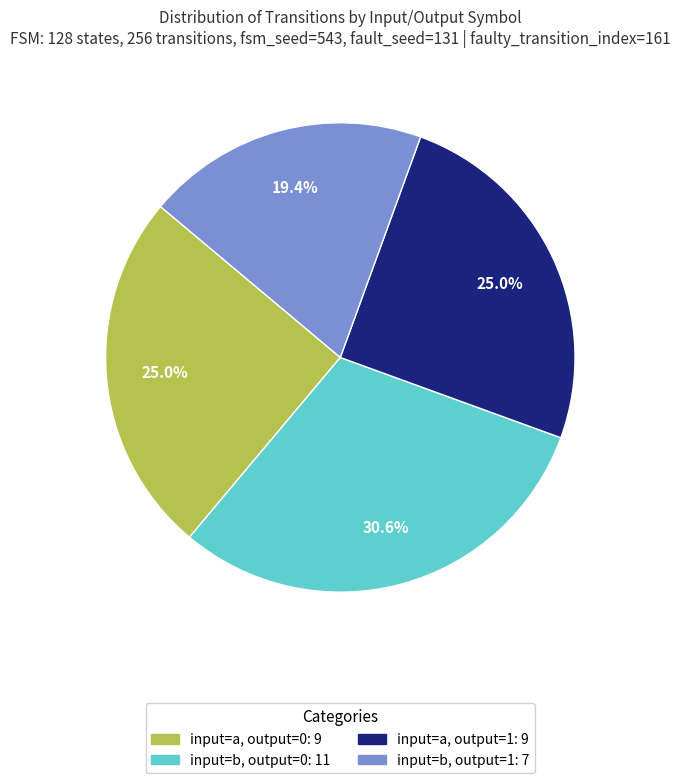

To the nearest percent, what is the average slice percentage?

25%